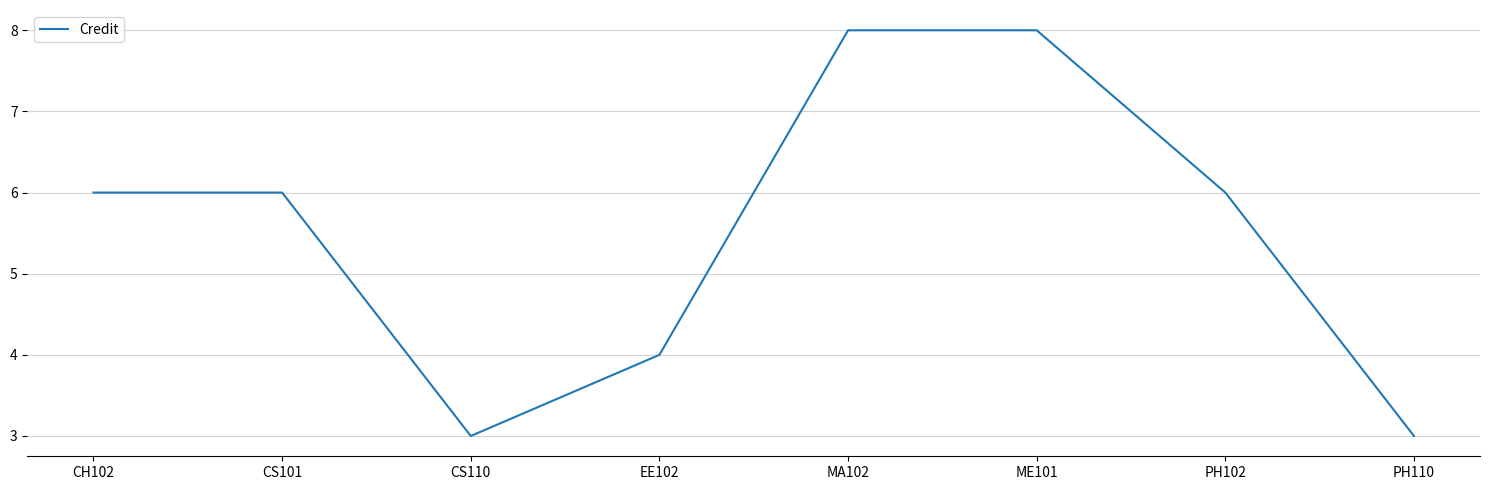

What is the maximum value shown in the chart?

8